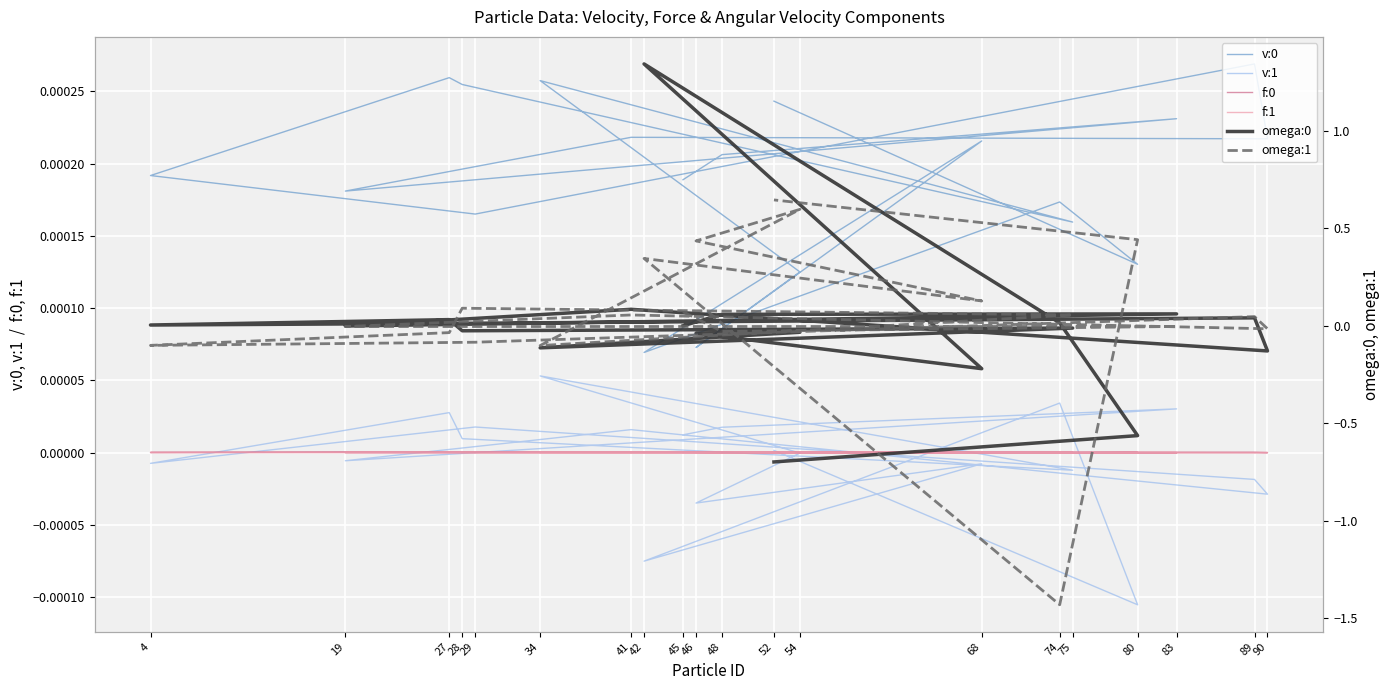

What are all the series names shown in the legend?

v:0, v:1, f:0, f:1, omega:0, omega:1